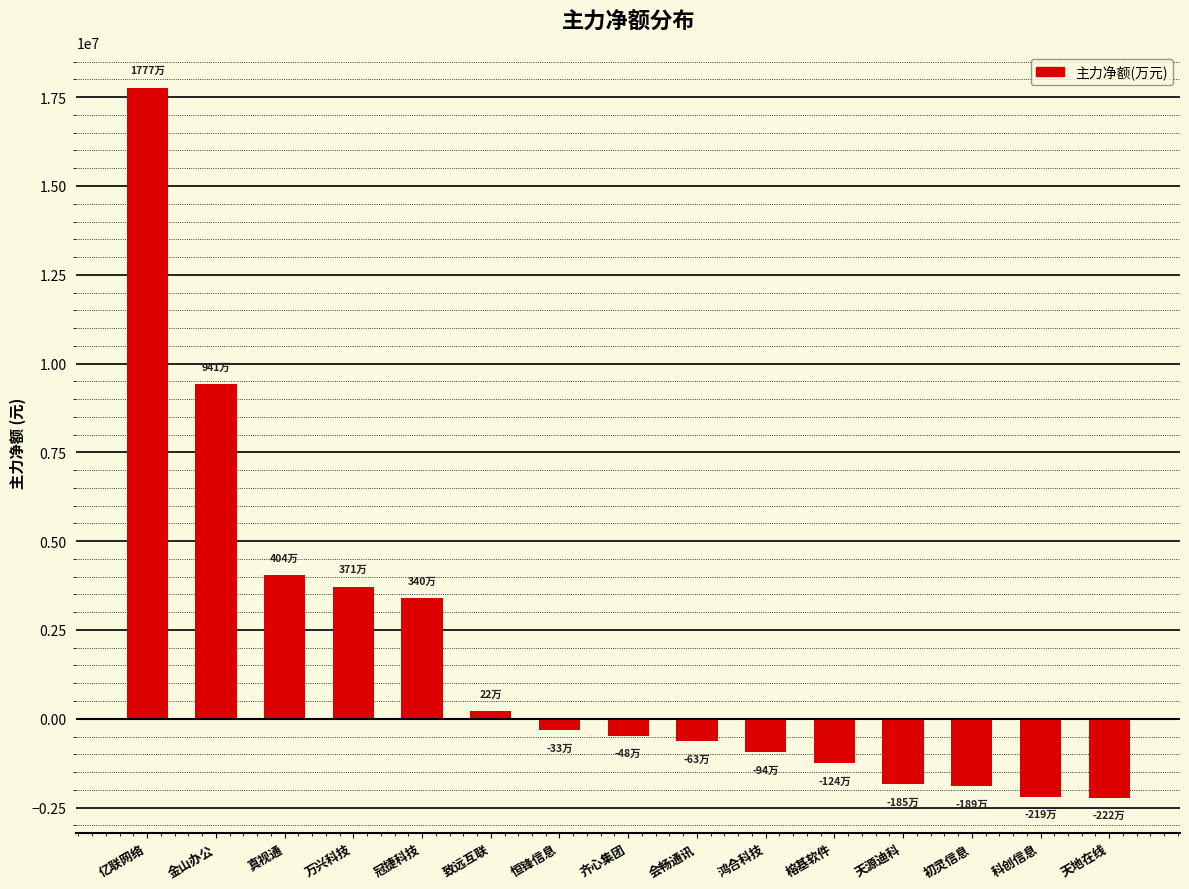

What is the minimum value shown in the chart?

-2217588